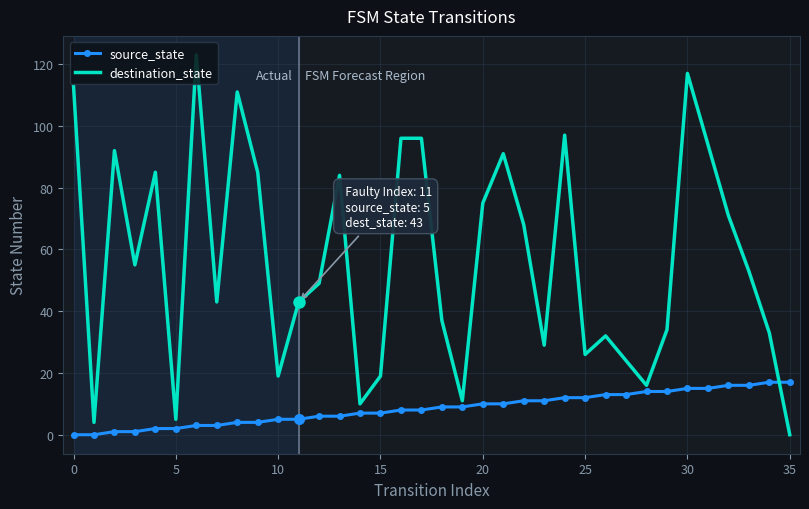

Which series has the largest total across all categories?

destination_state